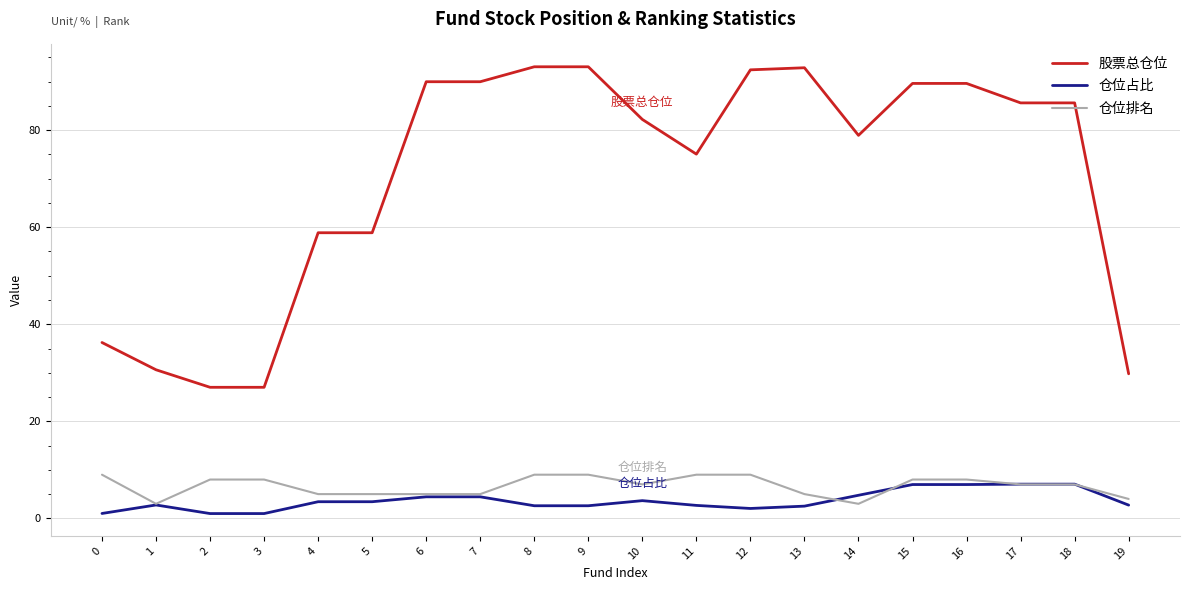

The 仓位排名 series shows 3.9 at 11. True or false?

False